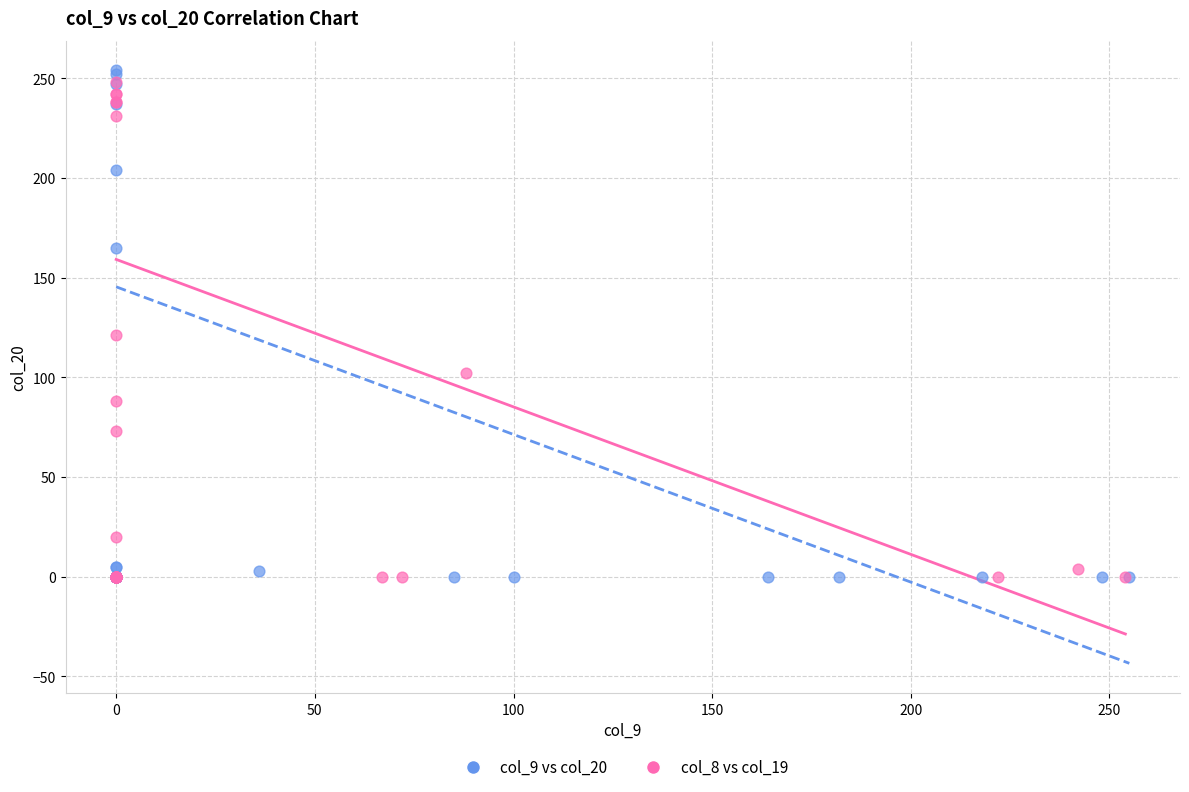

What are all the series names shown in the legend?

col_9 vs col_20, col_8 vs col_19